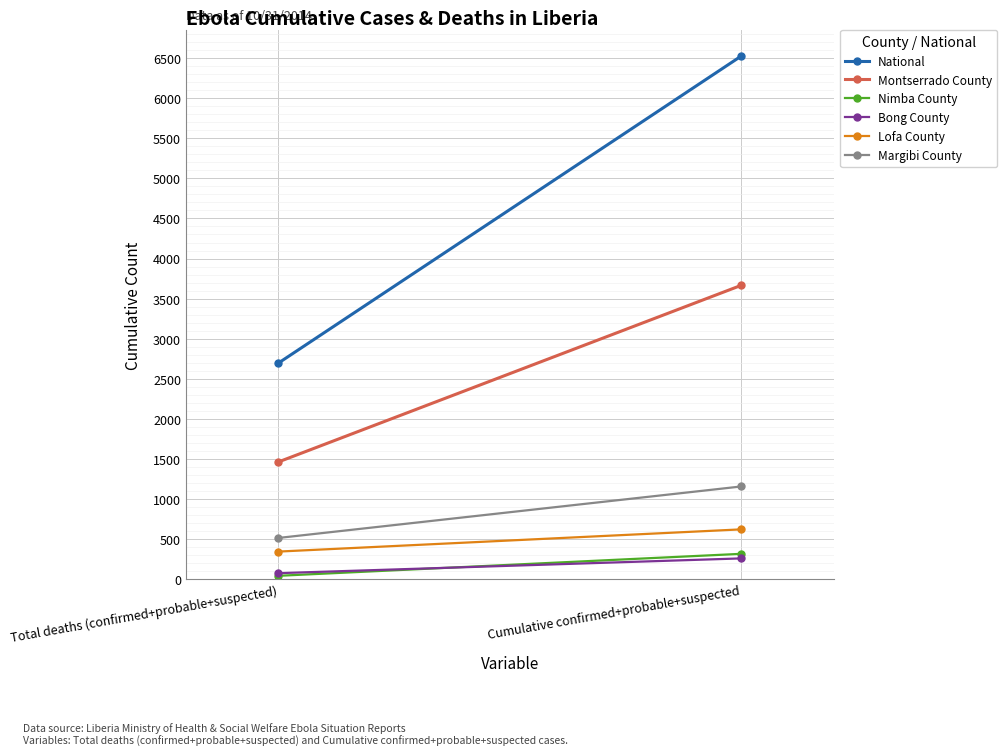

How many Montserrado County values are between 1464 and 3666?

2